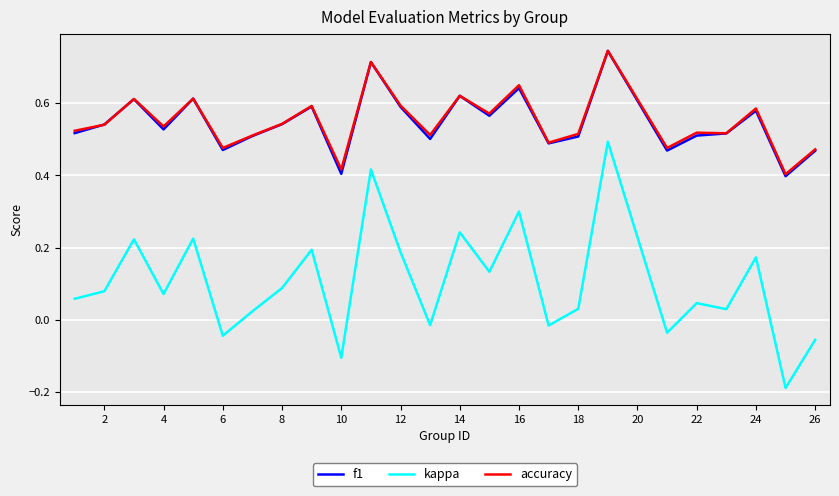

True or false: kappa and accuracy intersect in this chart.

False